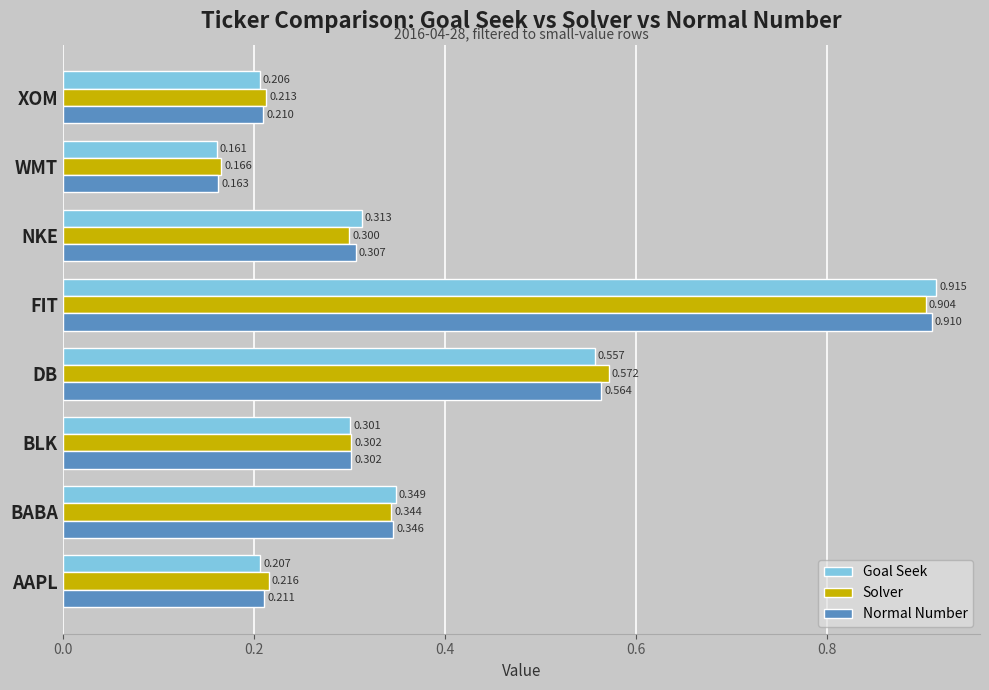

Where is Normal Number nearest to the value 0?

WMT